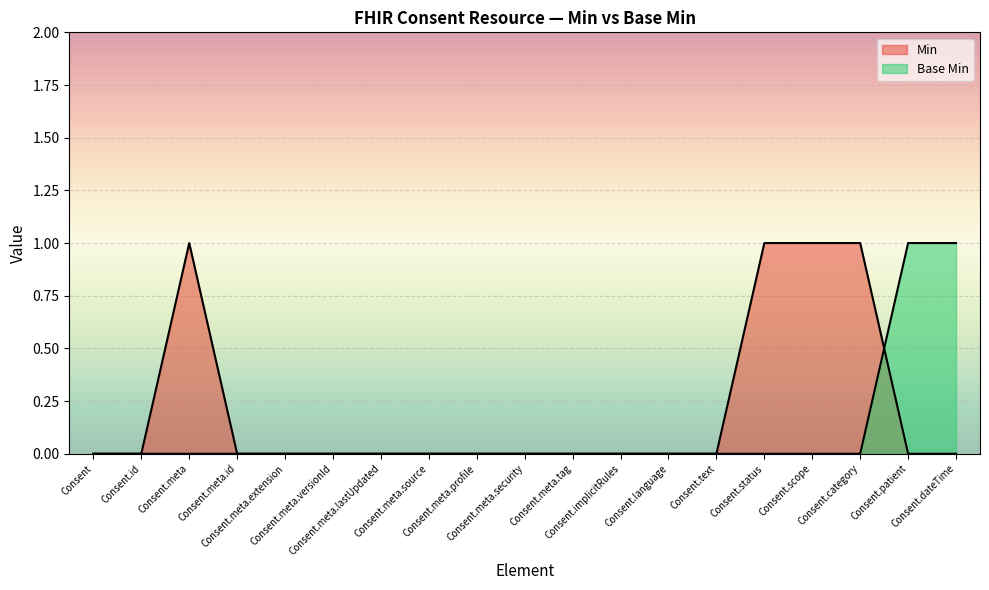

Where is the first local maximum for Min?

Consent.meta